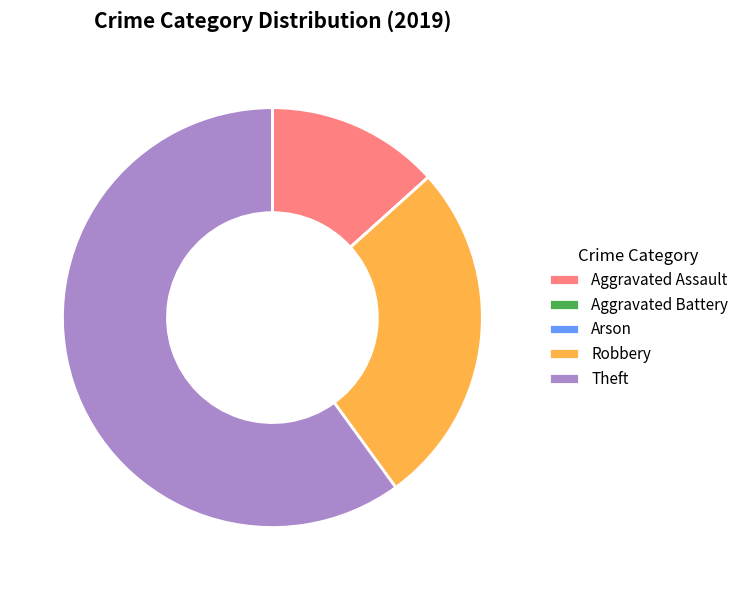

Which slice represents more than half of the pie?

Theft